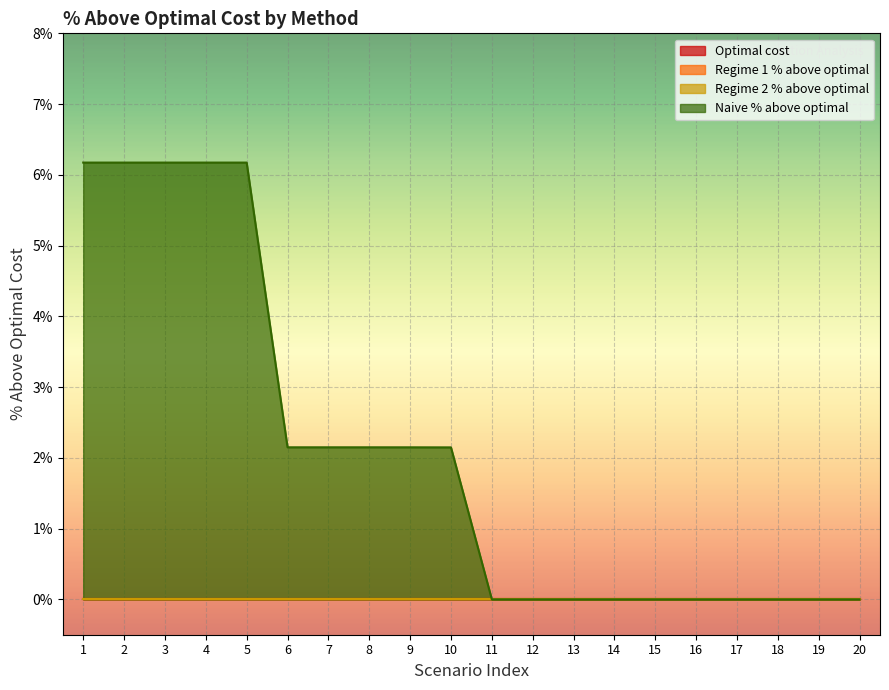

Reading left to right, extract all data points from this chart.

Optimal cost: 0.0	0.0	0.0	0.0	0.0	0.0	0.0	0.0	0.0	0.0	0.0	0.0	0.0	0.0	0.0	0.0	0.0	0.0	0.0	0.0
Regime 1 % above optimal: 0.0	0.0	0.0	0.0	0.0	0.0	0.0	0.0	0.0	0.0	0.0	0.0	0.0	0.0	0.0	0.0	0.0	0.0	0.0	0.0
Regime 2 % above optimal: 0.0	0.0	0.0	0.0	0.0	0.0	0.0	0.0	0.0	0.0	0.0	0.0	0.0	0.0	0.0	0.0	0.0	0.0	0.0	0.0
Naive % above optimal: 6.2	6.2	6.2	6.2	6.2	2.1	2.1	2.1	2.1	2.1	0.0	0.0	0.0	0.0	0.0	0.0	0.0	0.0	0.0	0.0